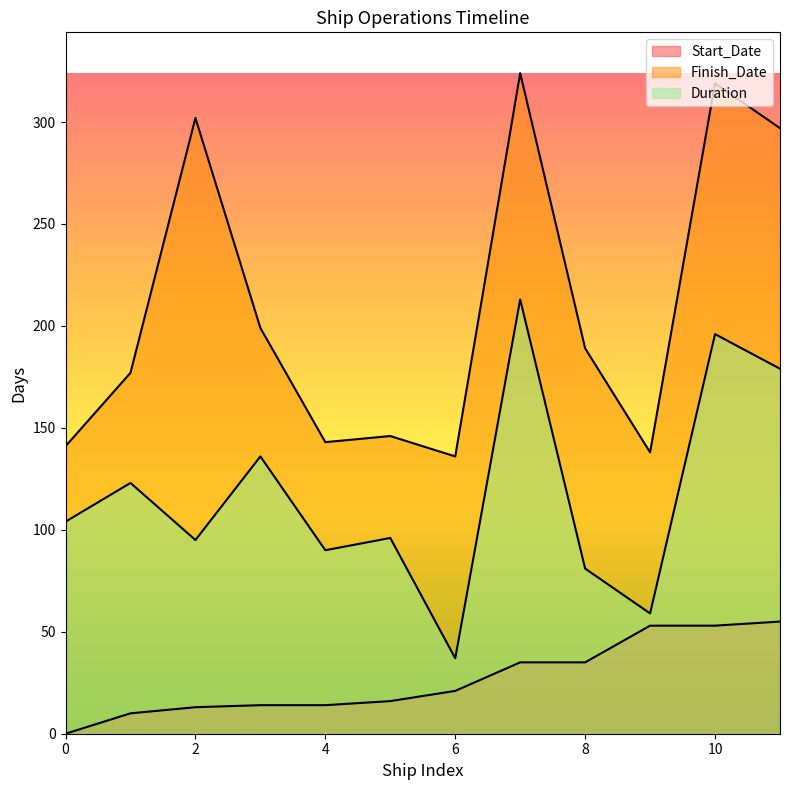

Does the chart have visible grid lines?

No